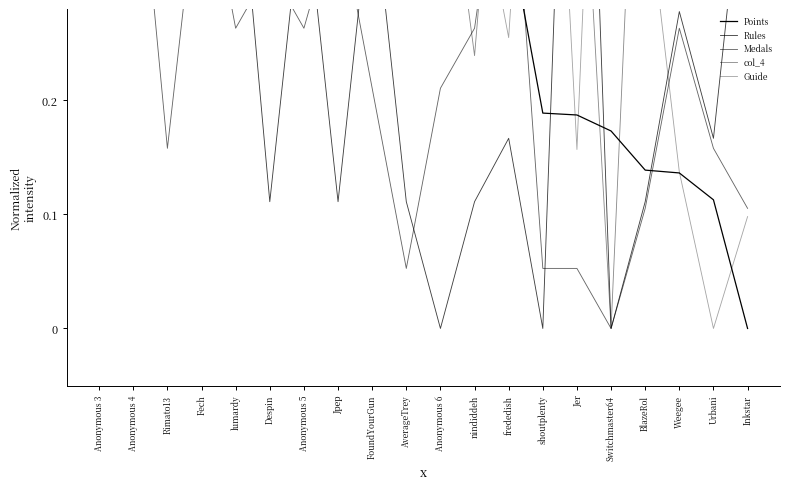

What is the average value of the Guide series?

0.7